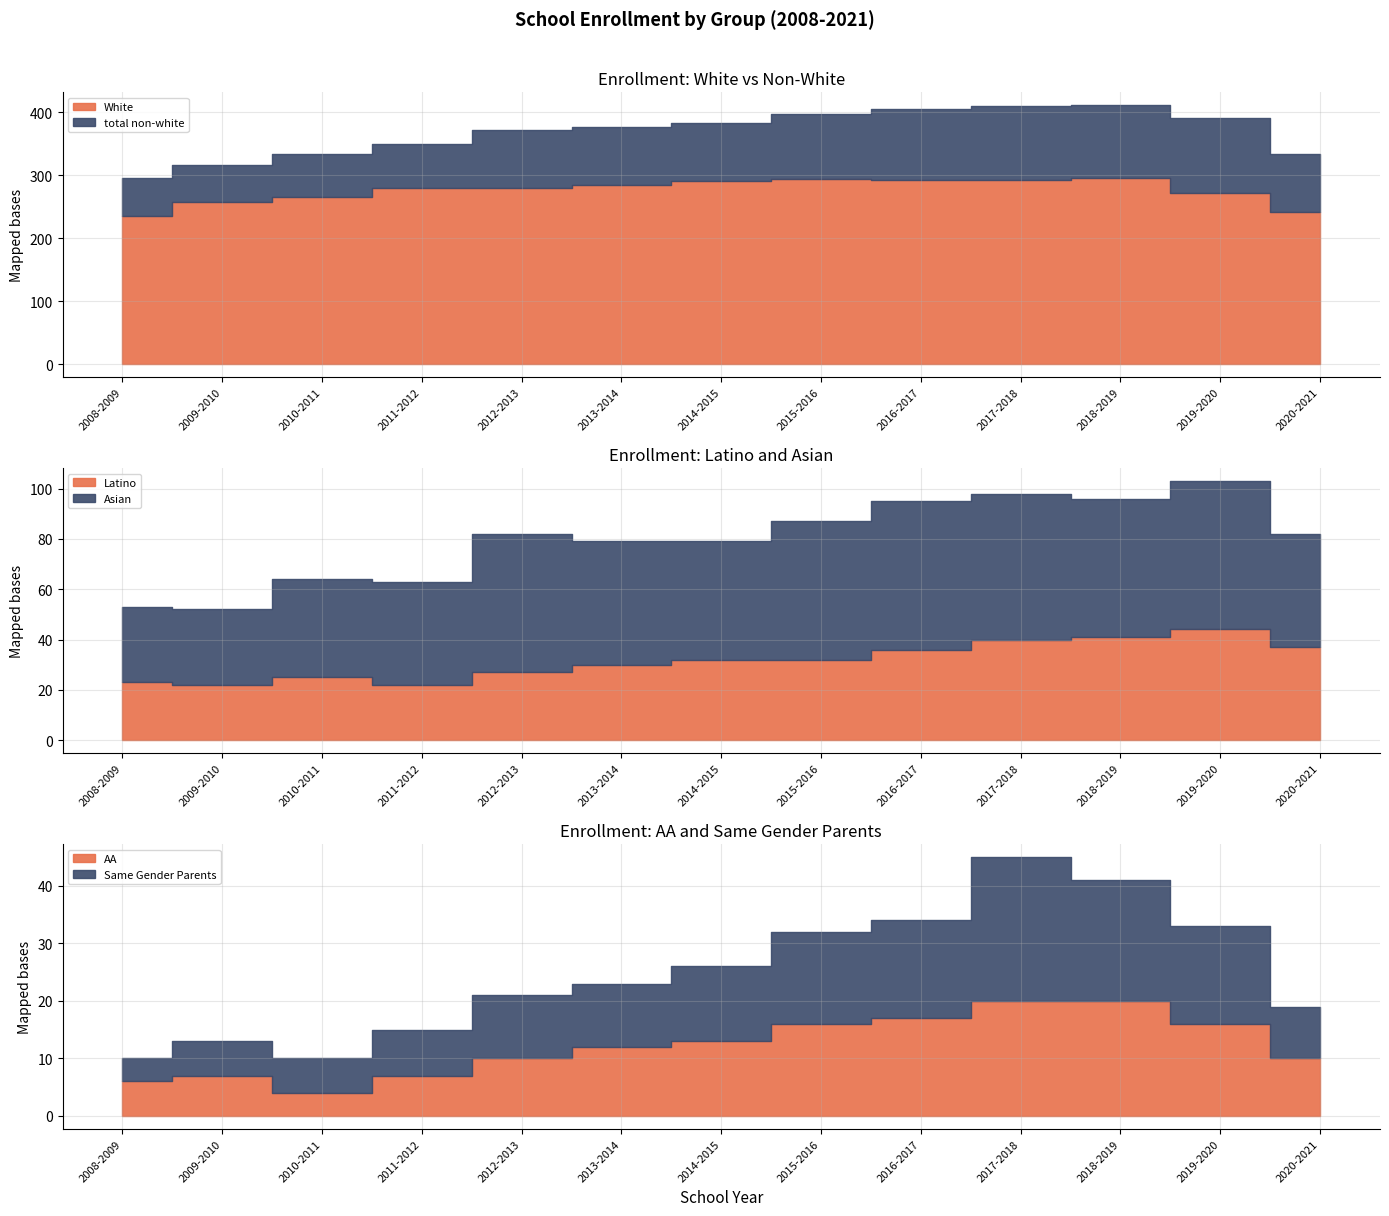

At which label does AA reach its minimum?

2010-2011